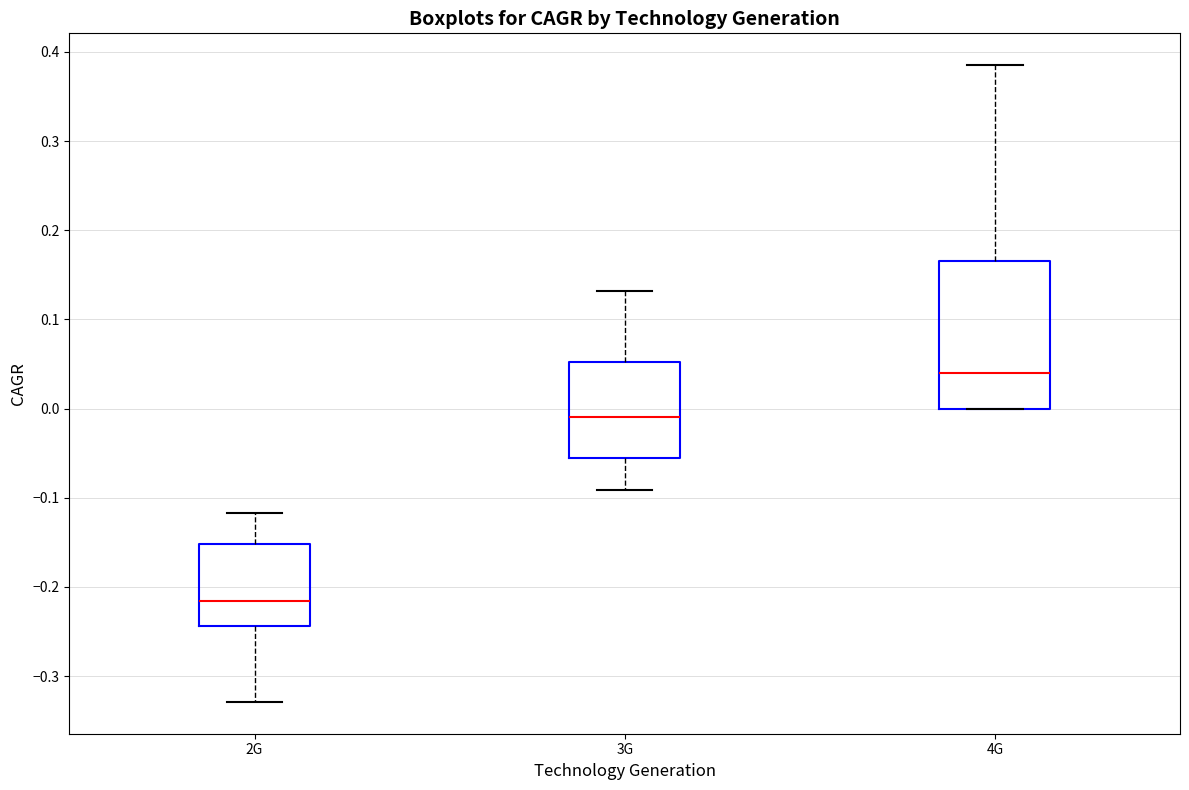

Which box's median line is the lowest?

2G